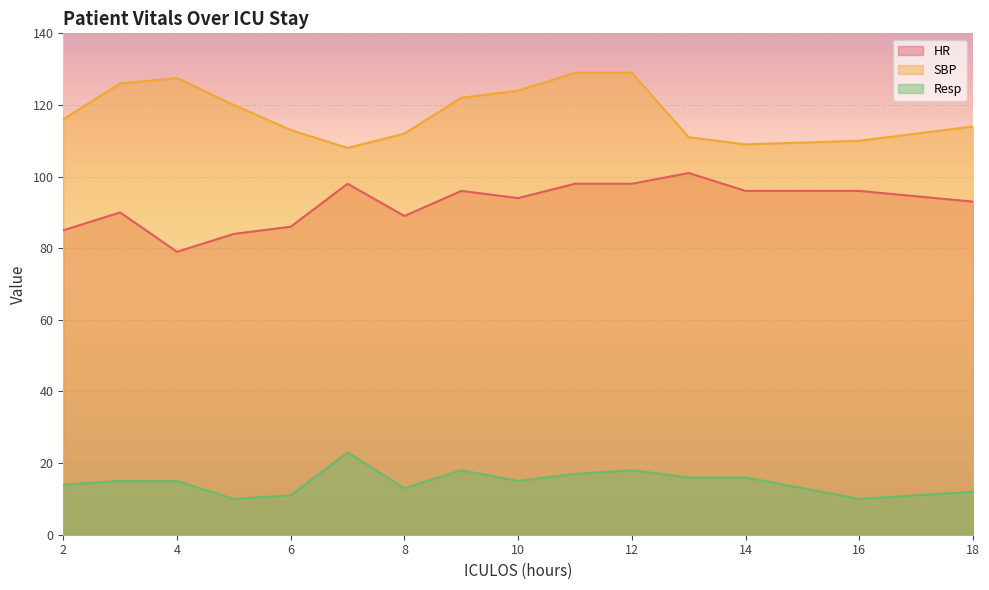

What is the total value across all series at 2?

215.0